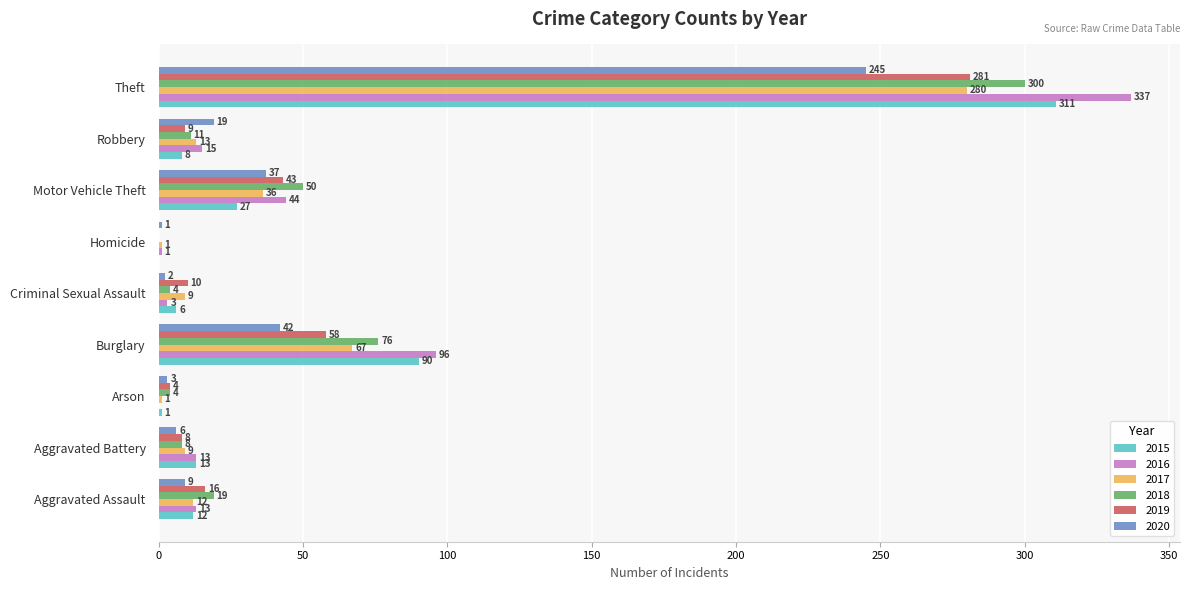

What is the sum of the 2015 values at Aggravated Assault and Motor Vehicle Theft?

39